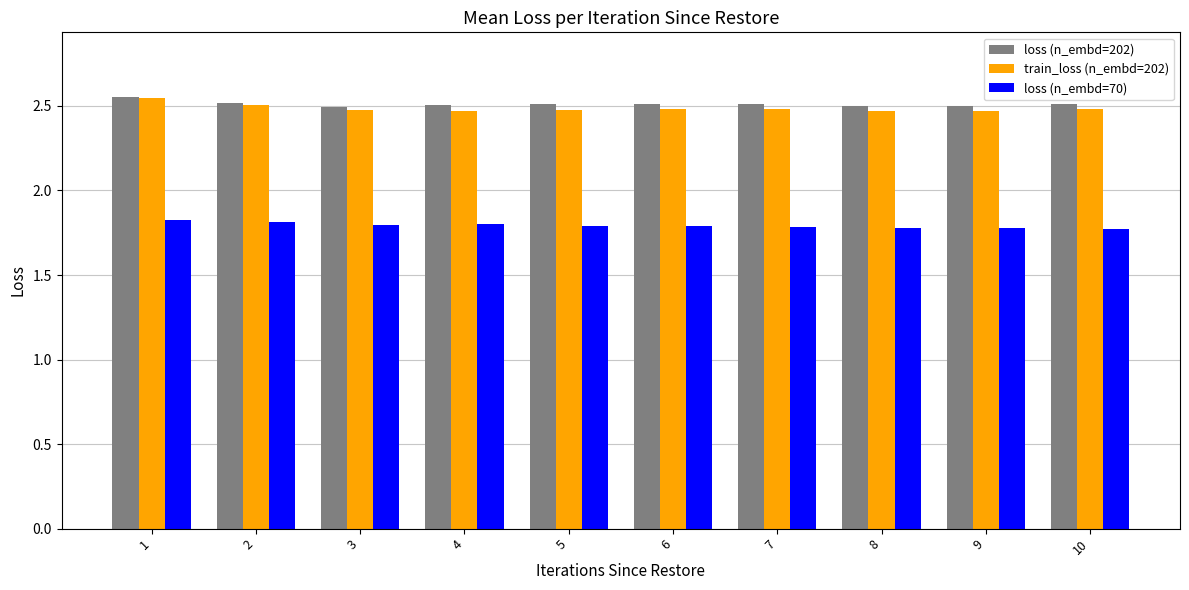

What is the difference between the highest and lowest values at 4?

0.7